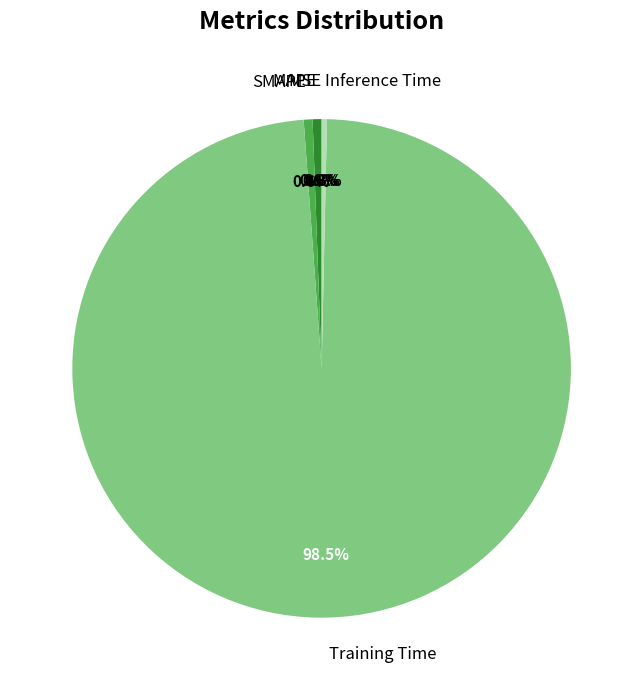

Between Inference Time and Training Time, which is larger?

Training Time